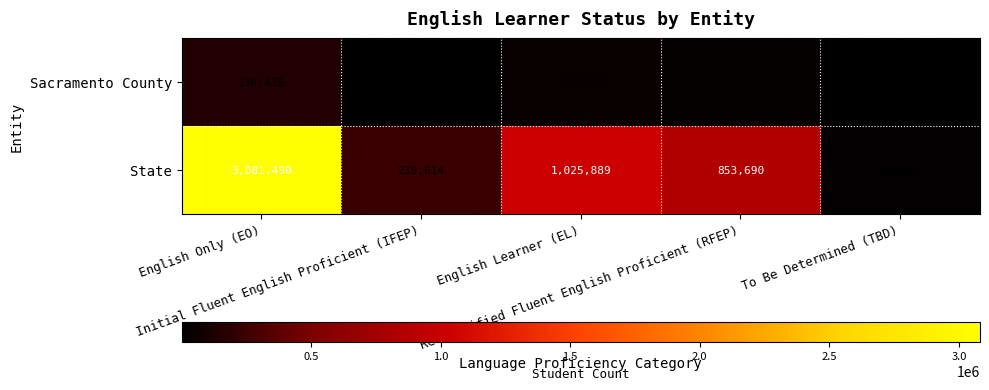

Which series has the largest total across all categories?

State